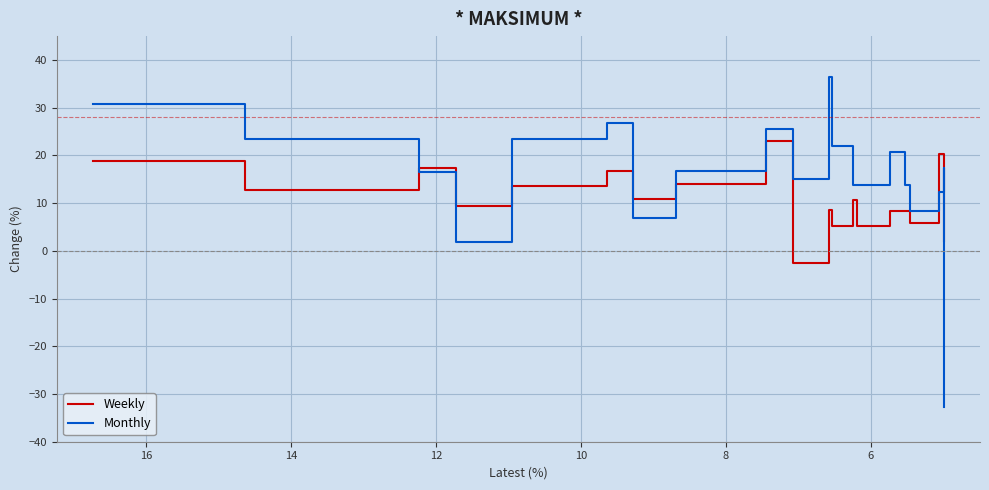

What are all the series names shown in the legend?

Weekly, Monthly